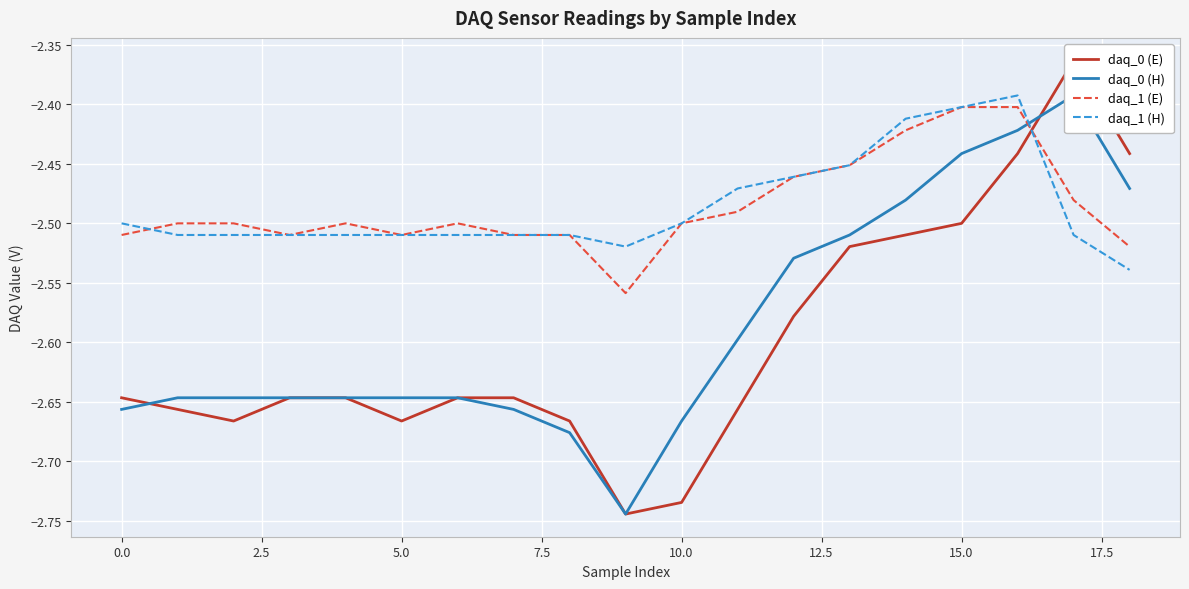

Between which two adjacent categories do daq_1 (H) and daq_0 (E) first intersect?

16 and 17